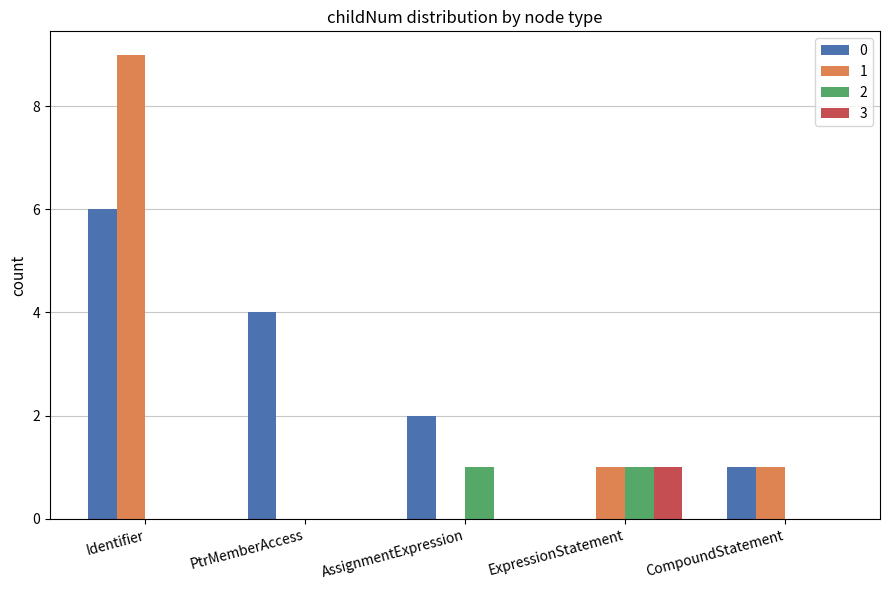

Which category has the highest value across all series?

Identifier